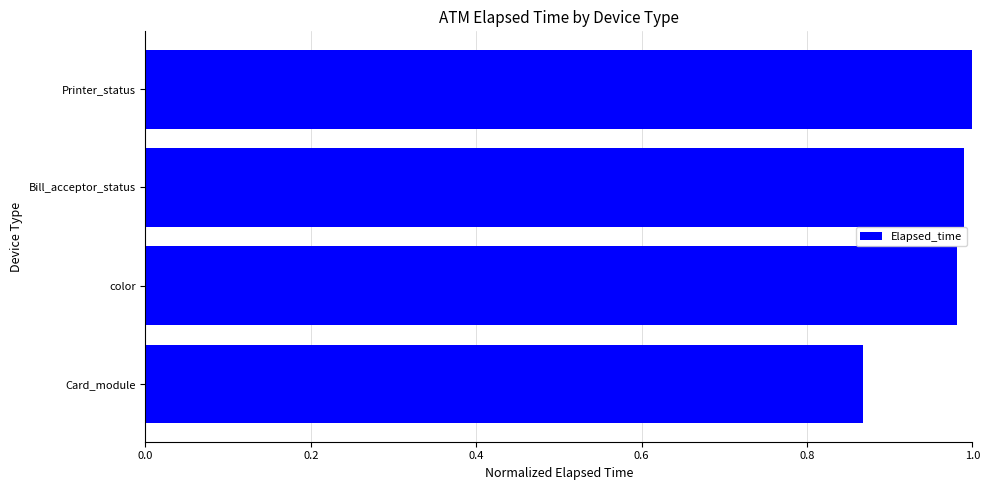

What is the sum of all values?

3.8